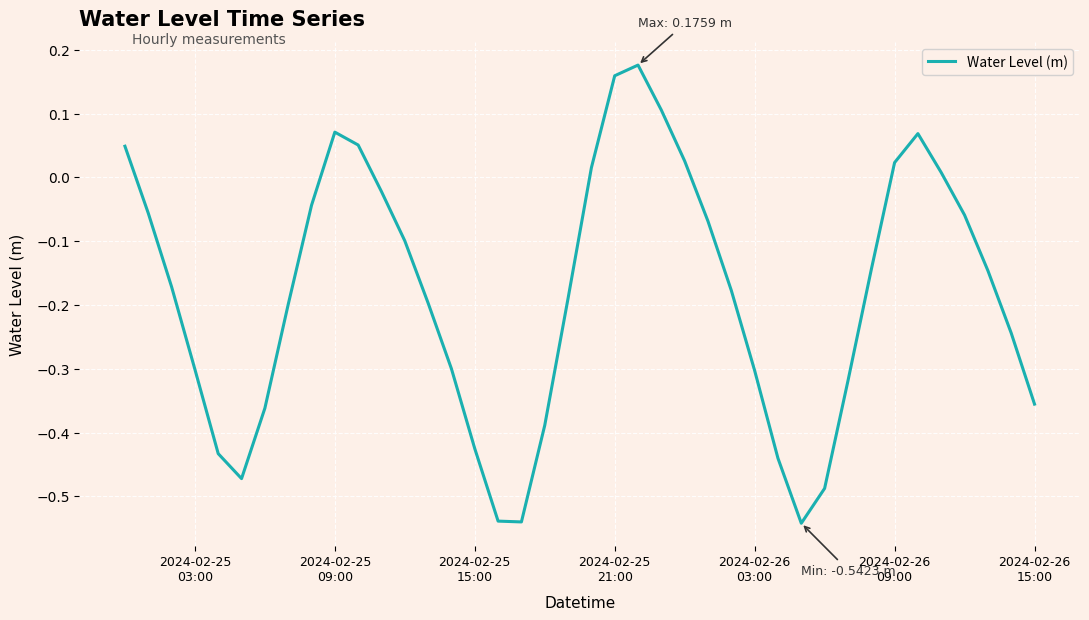

What is the difference between the maximum and minimum values?

0.7